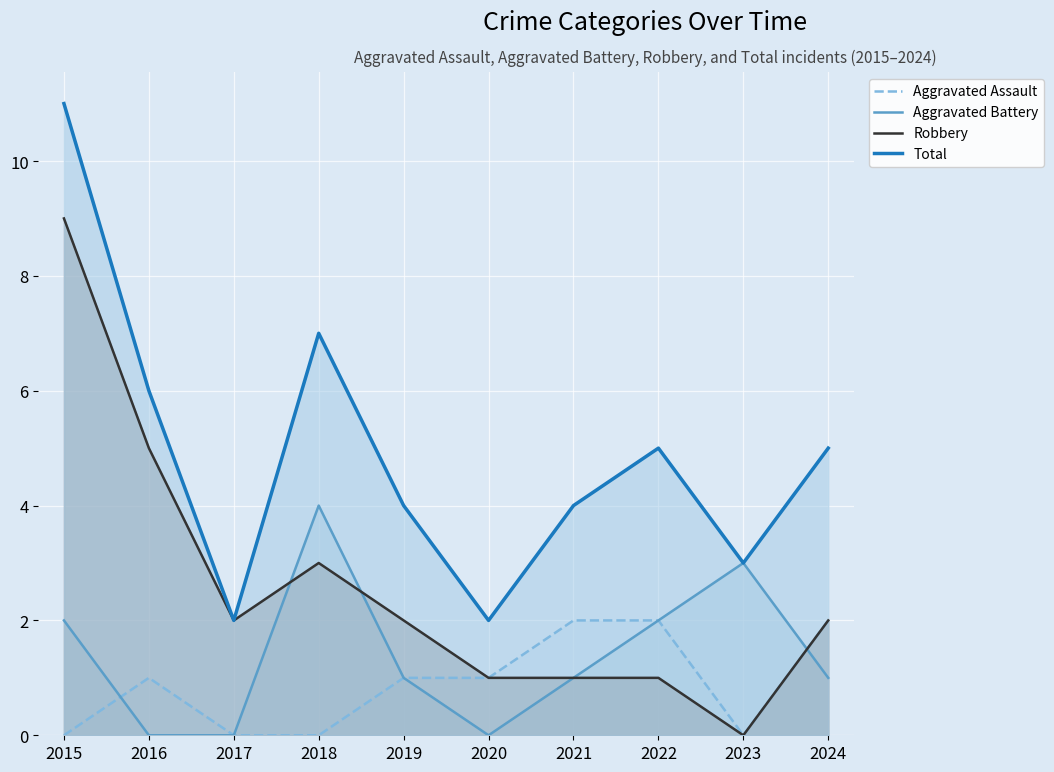

What is the difference between the Aggravated Battery values at 2021 and 2017?

1